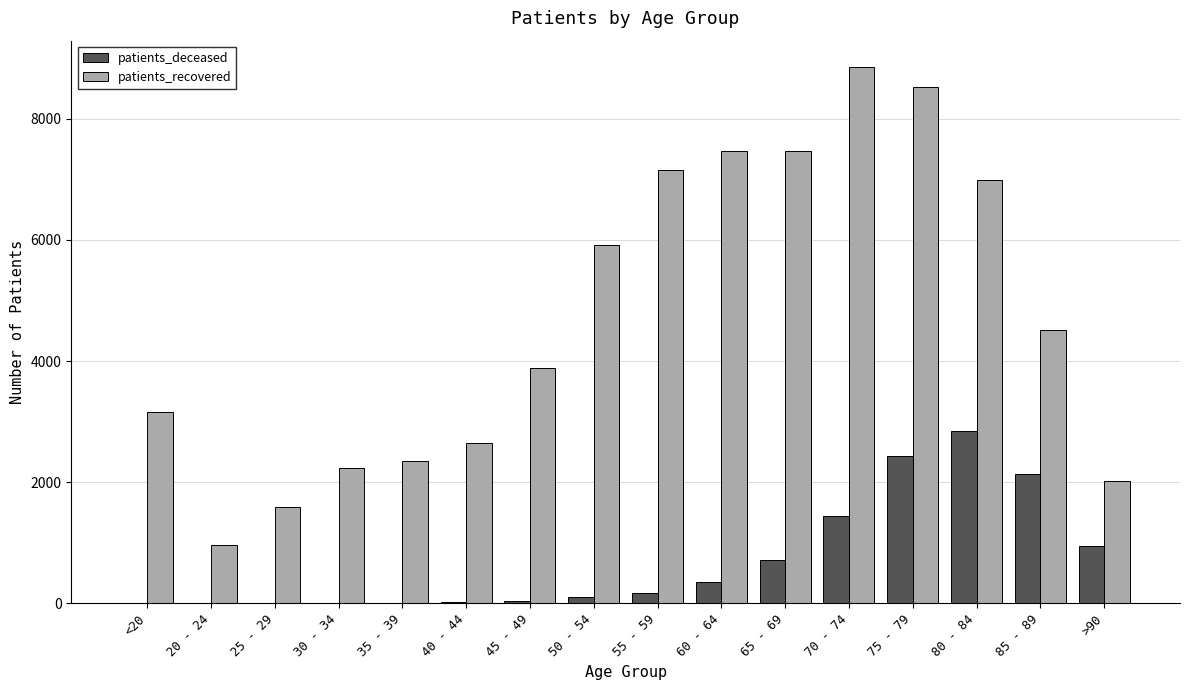

How many groups of bars are there?

16